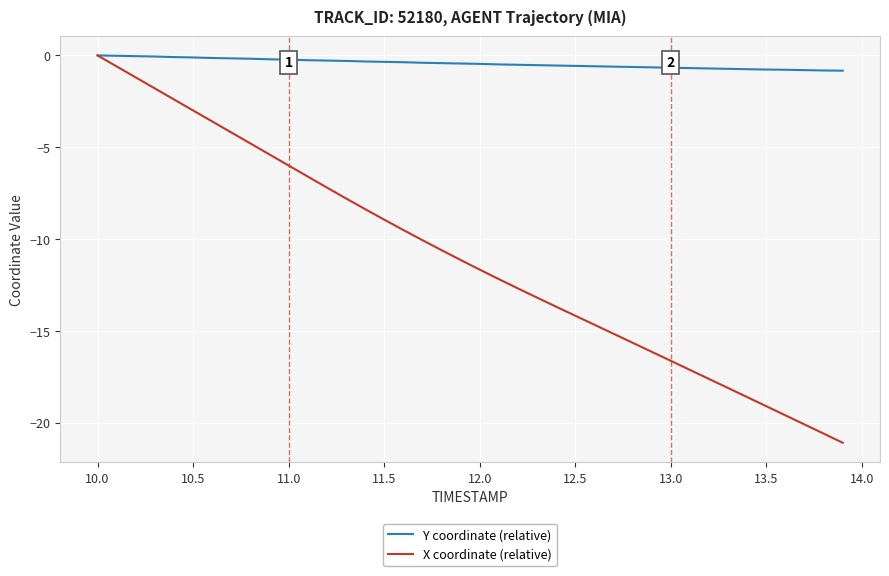

Which series has the widest spread of values?

X coordinate (relative)